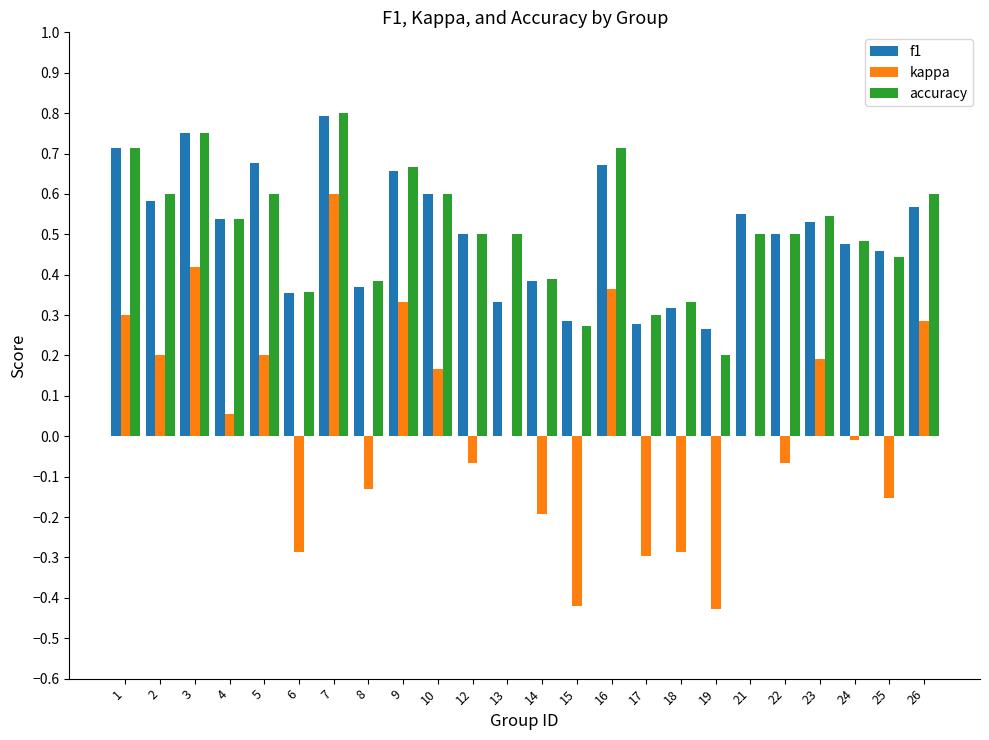

Which series changed the most between 14 and 24?

kappa